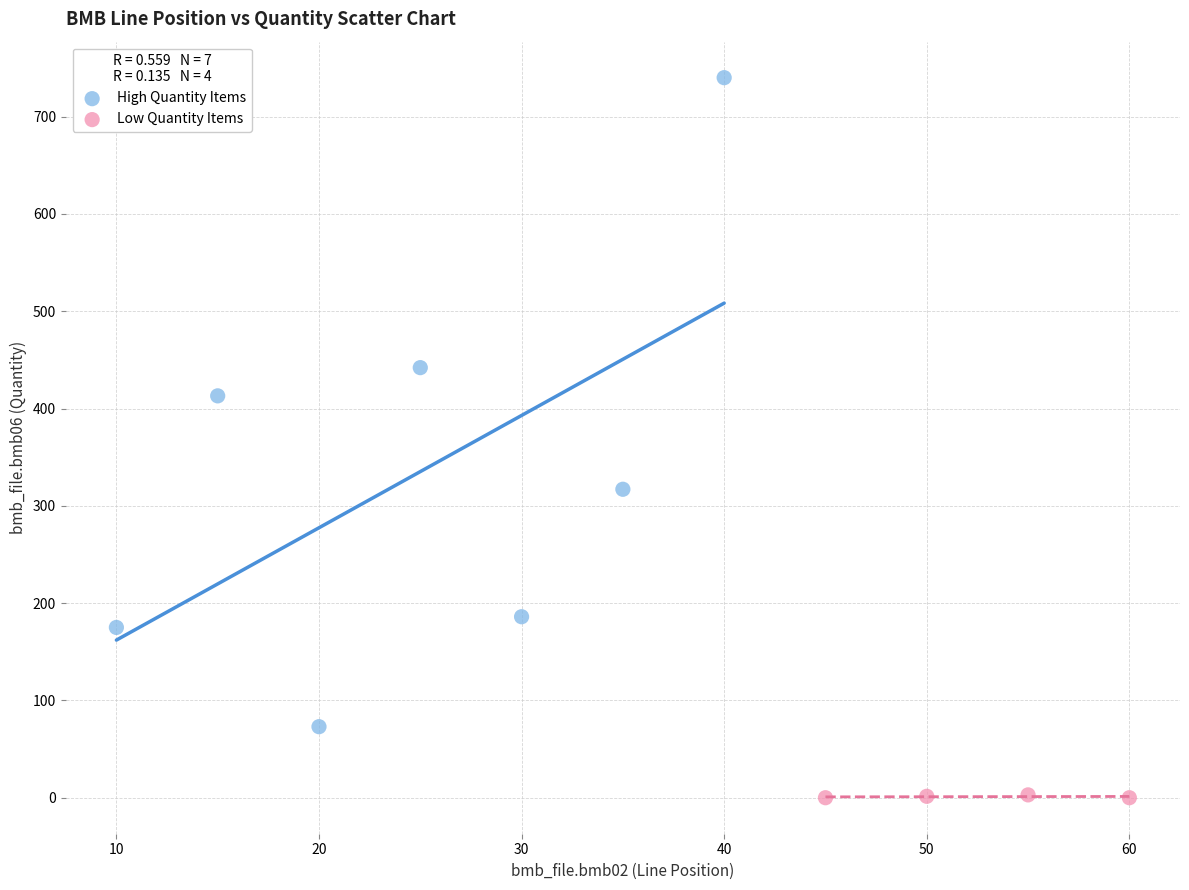

Which series reaches the maximum Y coordinate?

High Quantity Items